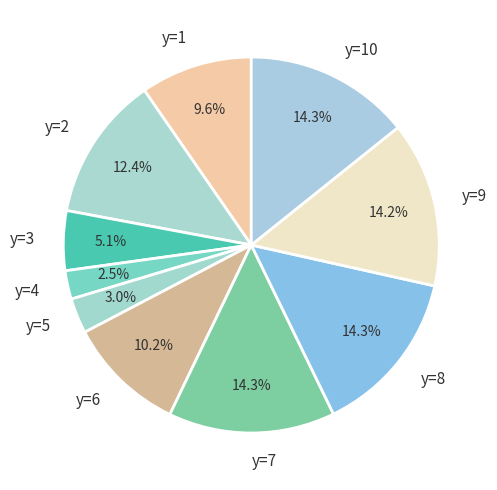

To the nearest percent, what portion does y=3 represent?

5%